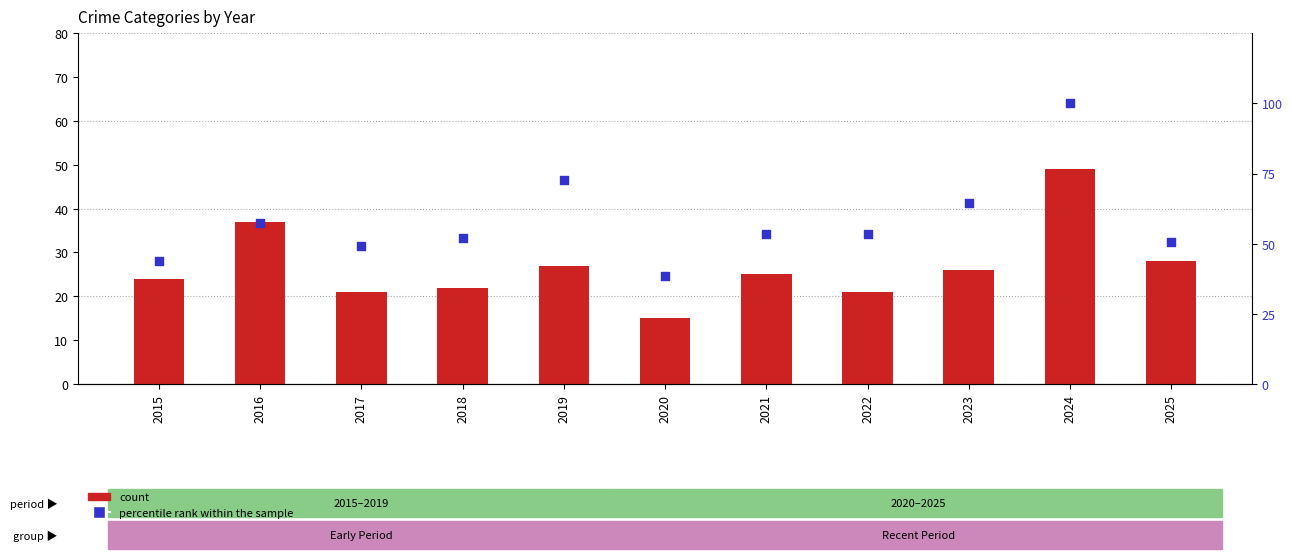

Is the value of count at 2021 greater than the value of percentile rank within the sample at 2017?

No